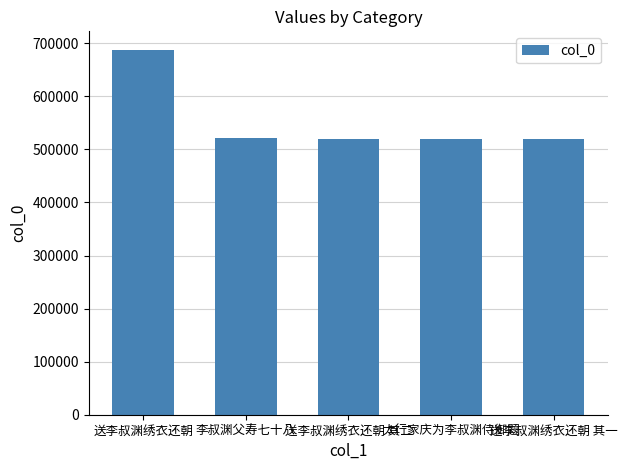

What is the change in value from 李叔渊父寿七十八 to 太行家庆为李叔渊侍御题?

-1549